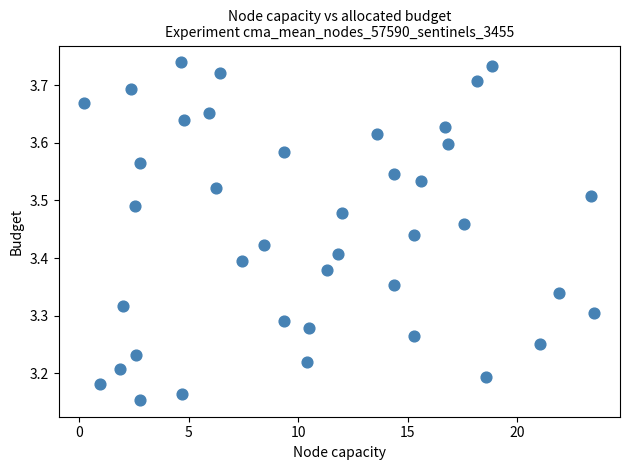

What is the range of X values (max minus min)?

23.3